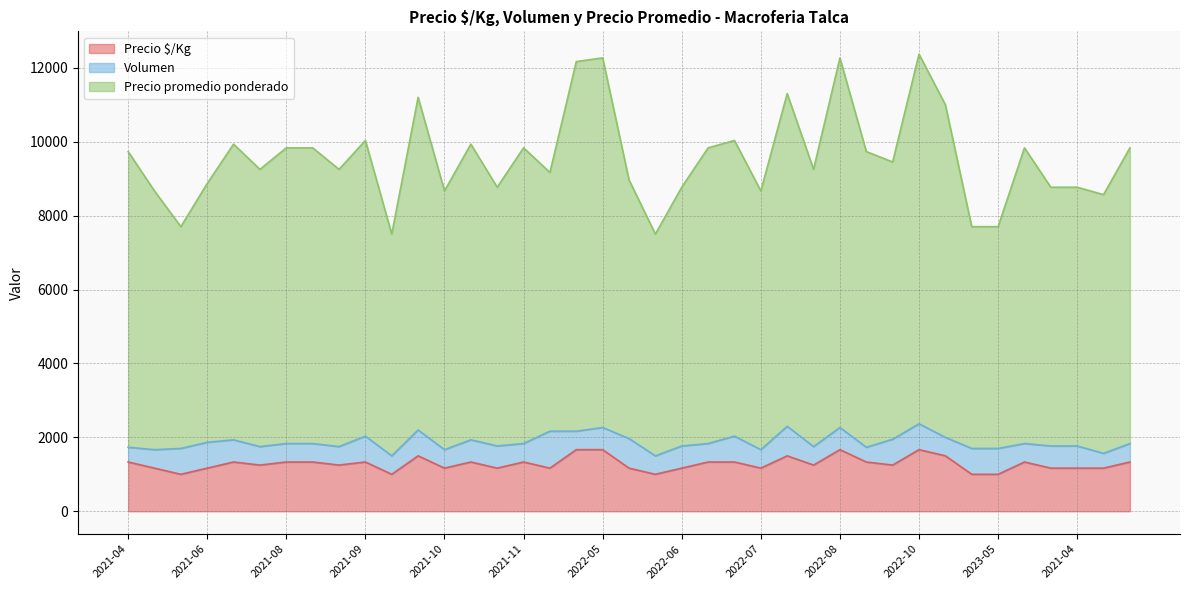

True or false: Precio promedio ponderado and Precio $/Kg cross at least once.

False